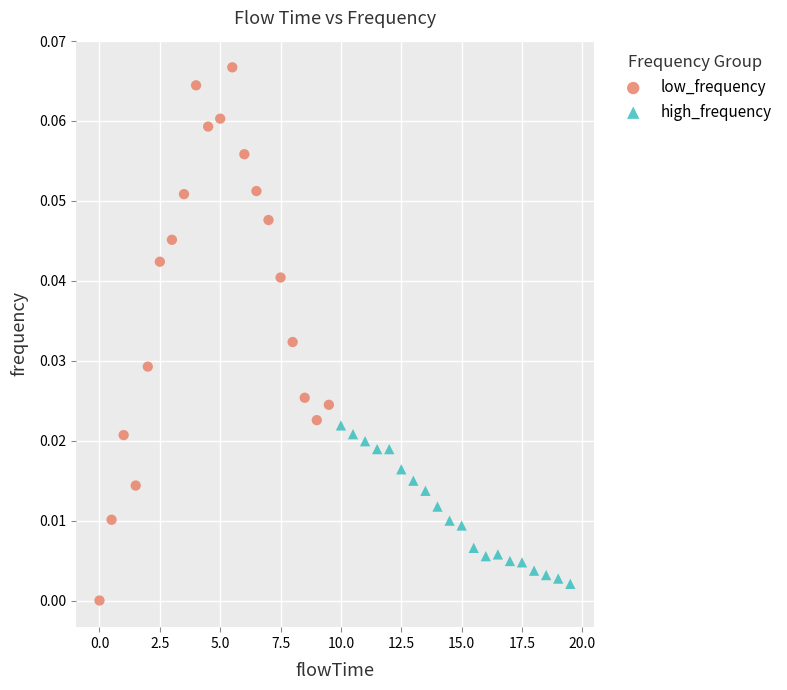

Which series contains the highest Y value?

low_frequency